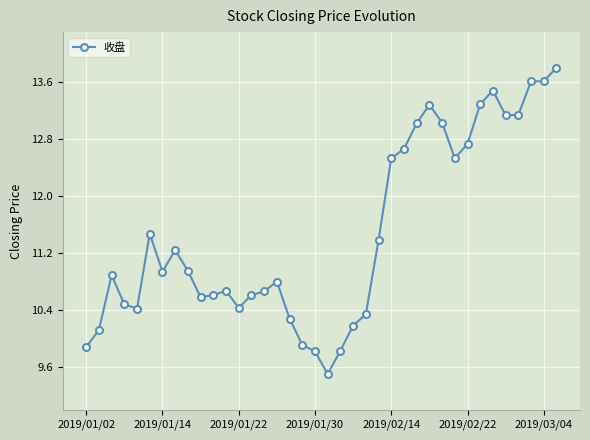

What is the value of the 16th point from the left?

10.8